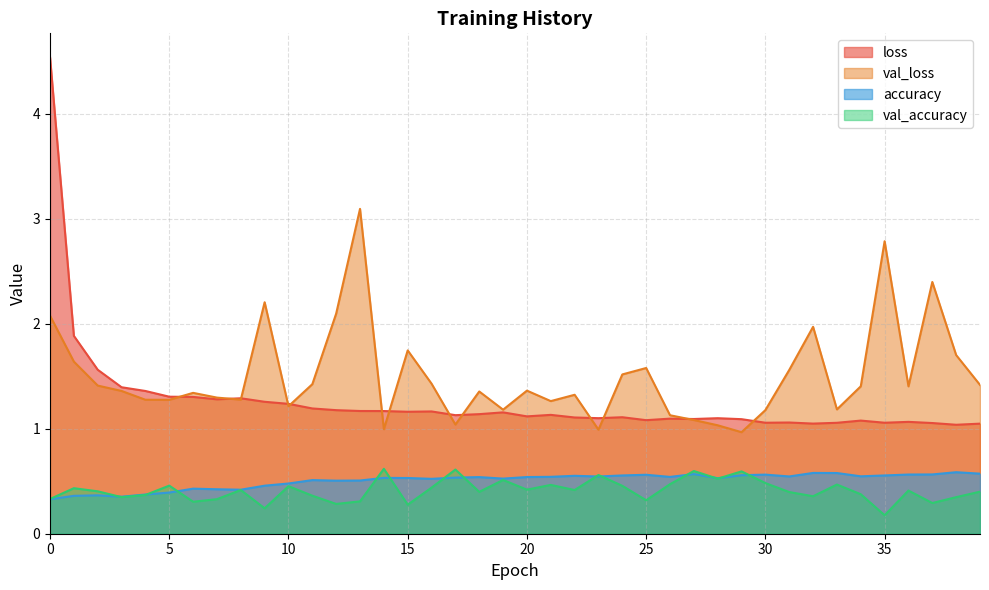

Read the loss value at 9.

1.3